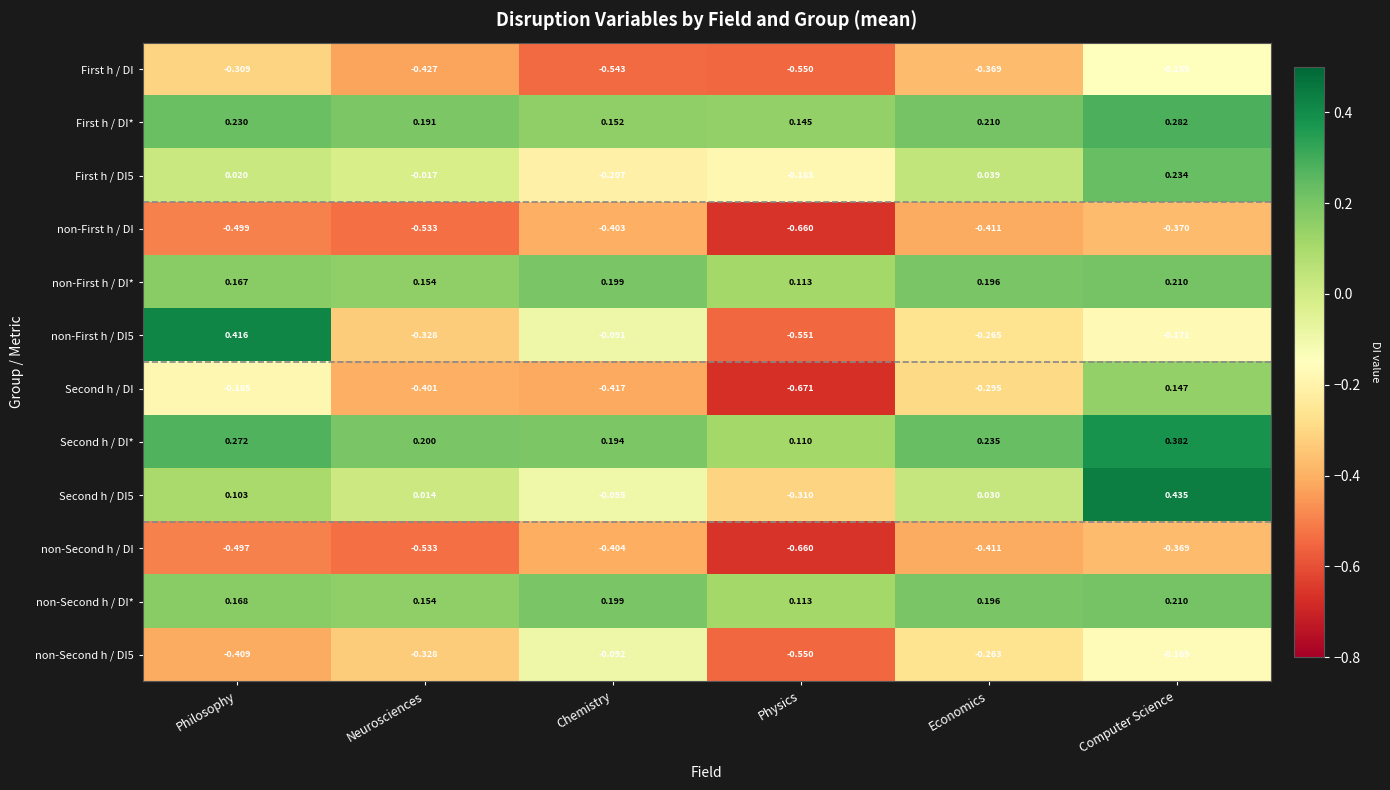

At which category does the chart reach its peak across all series?

Computer Science